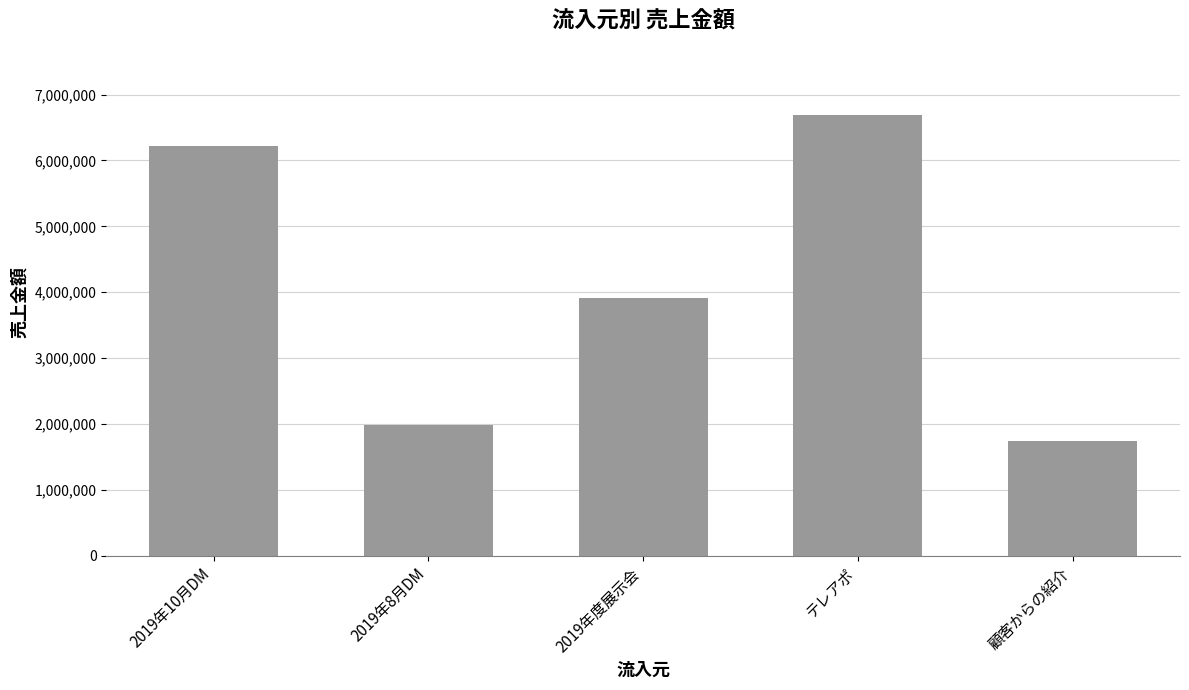

Which label corresponds to the largest value in the chart?

テレアポ